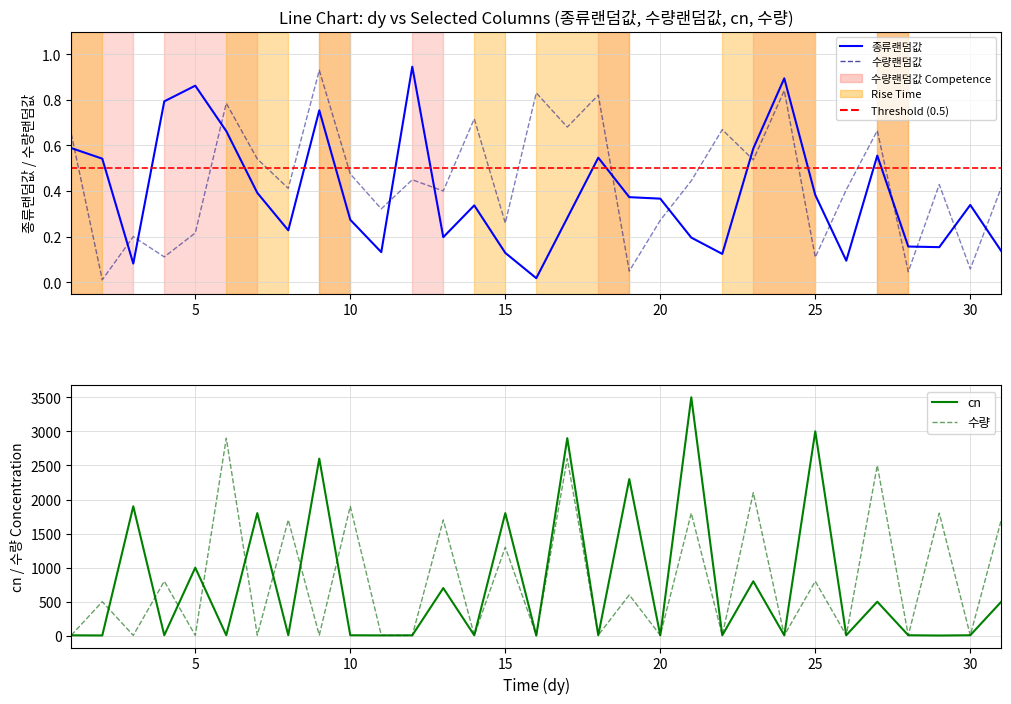

The cn series shows 7.0 at 24. True or false?

True